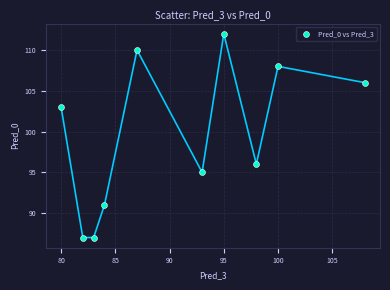

What Y value in the scatter plot is closest to 99?

96